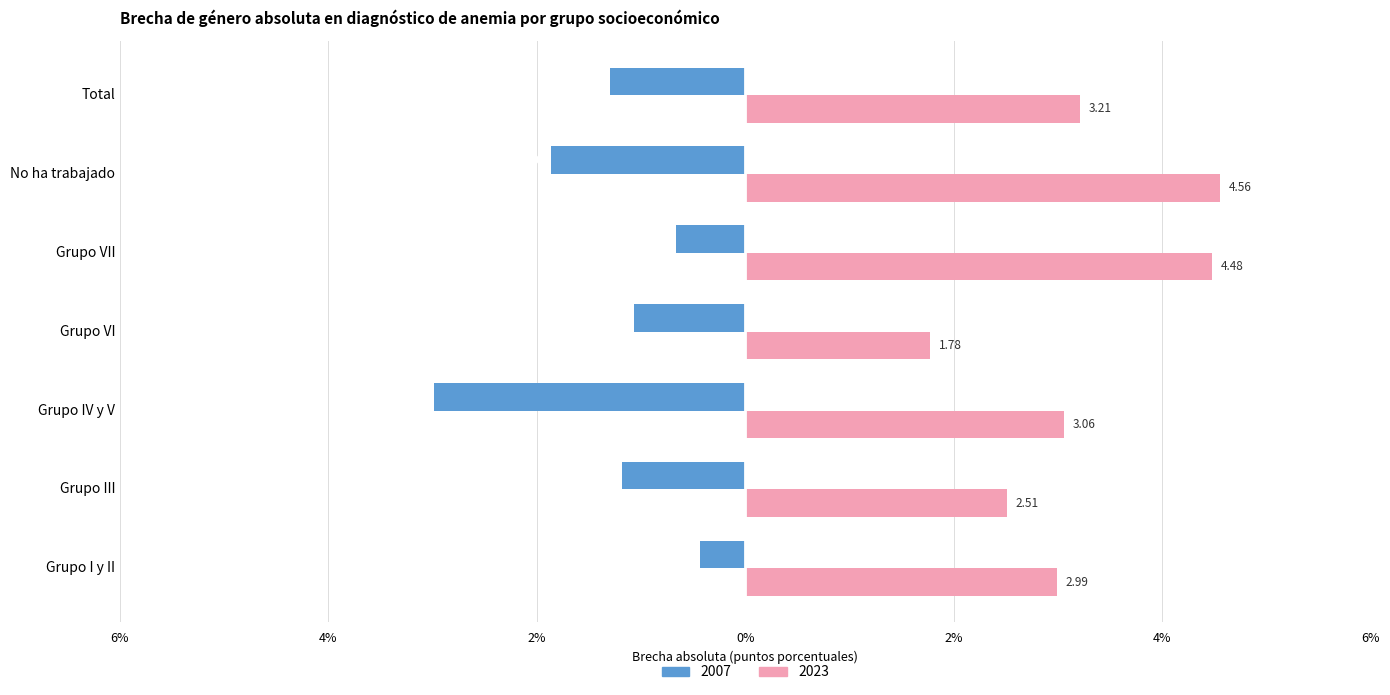

Read the 2007 value at Grupo VII.

-0.7